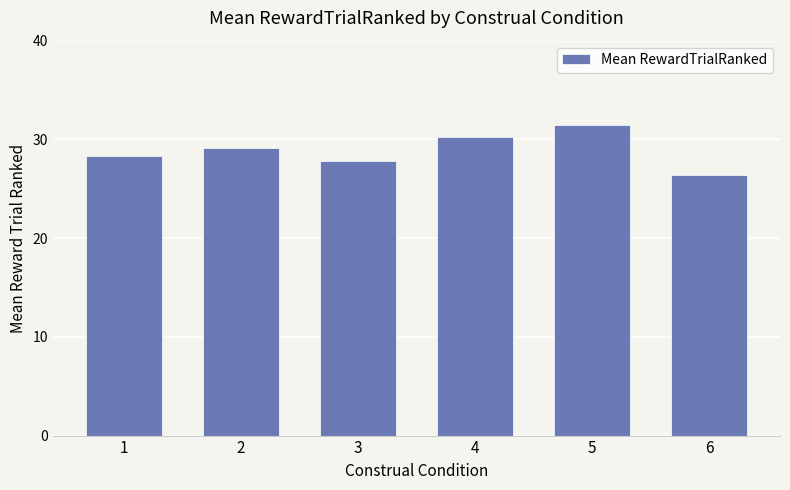

What is the smallest value displayed?

26.4